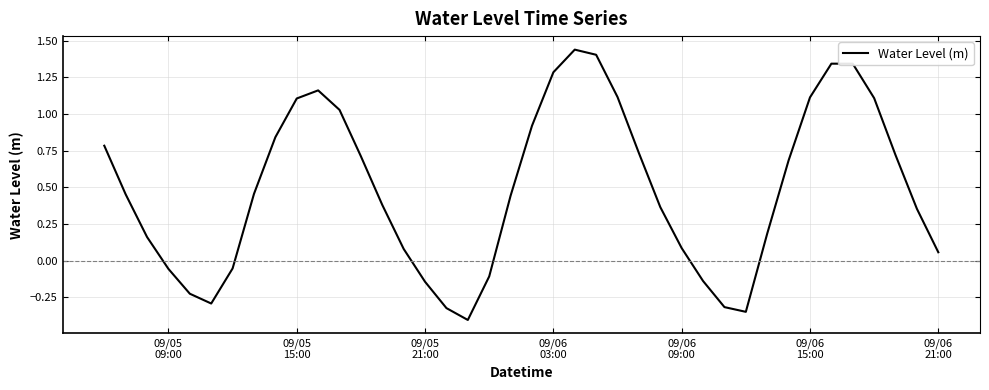

Count the number of values greater than 0.

29